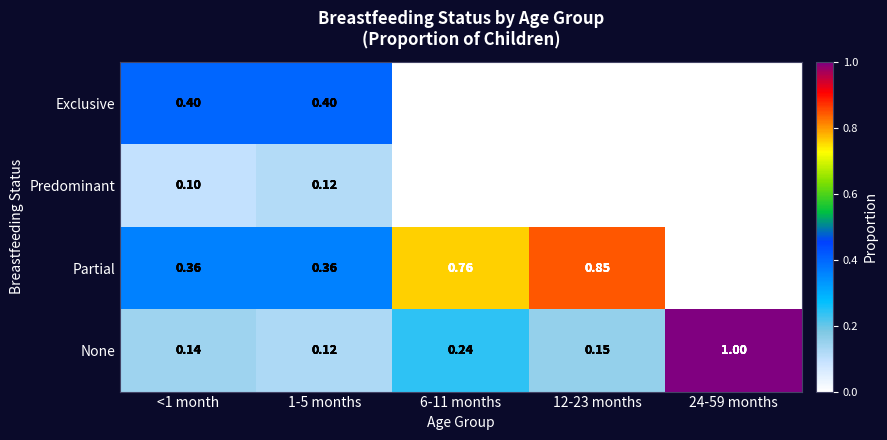

At <1 month, list the series in order from largest to smallest.

Exclusive, Partial, None, Predominant